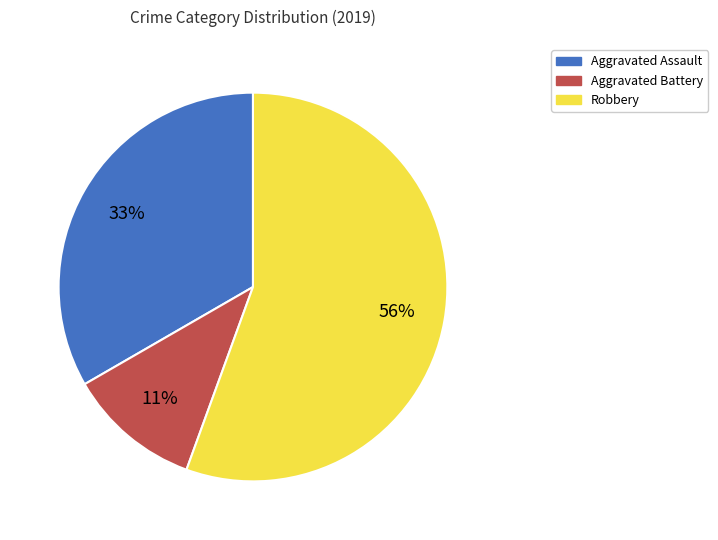

Which category has the biggest portion of the pie?

Robbery